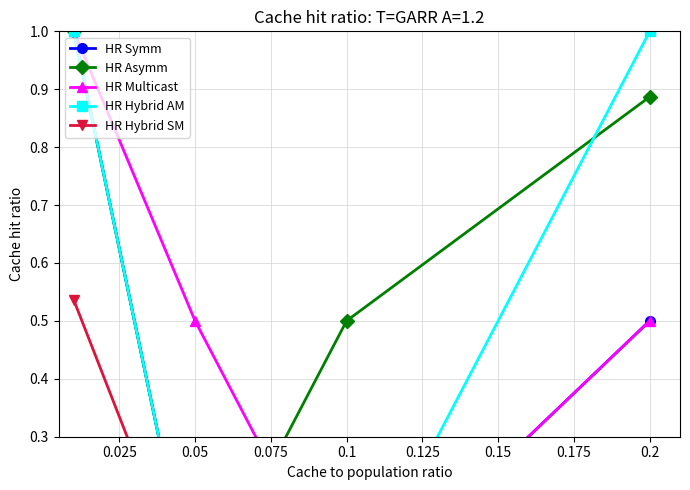

What is the value of the HR Multicast point at the 2nd from the left?

0.5